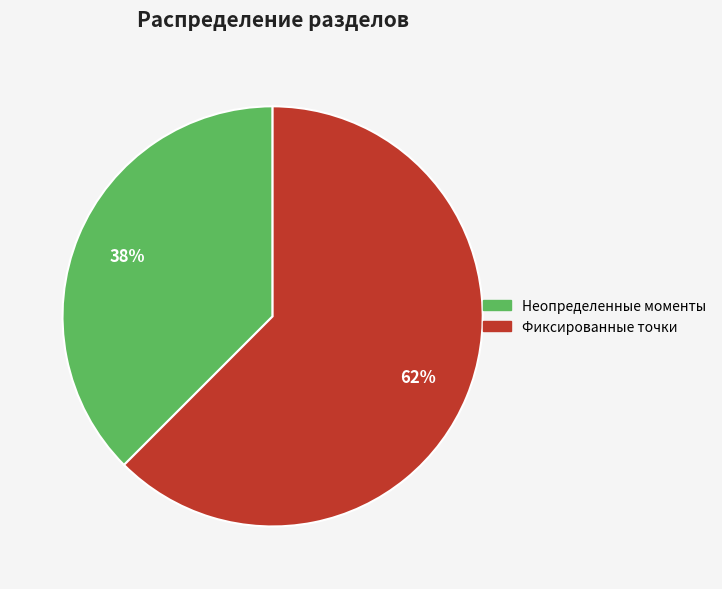

Count the number of slices in the pie.

2